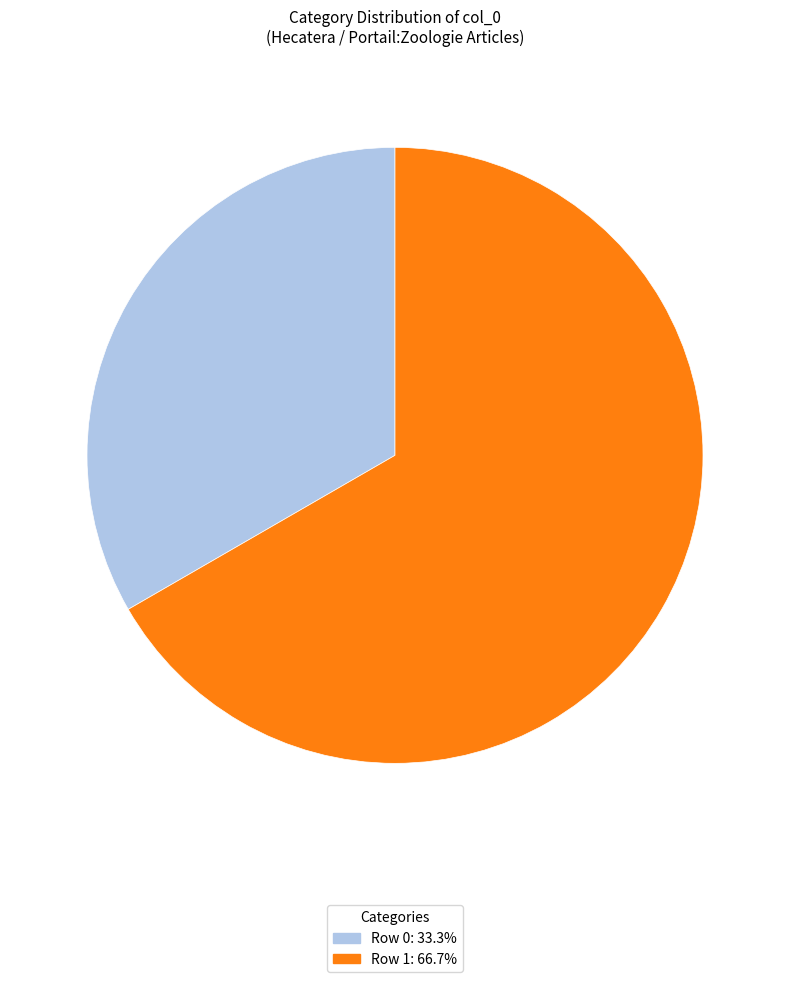

Which slice represents more than half of the pie?

Row 1